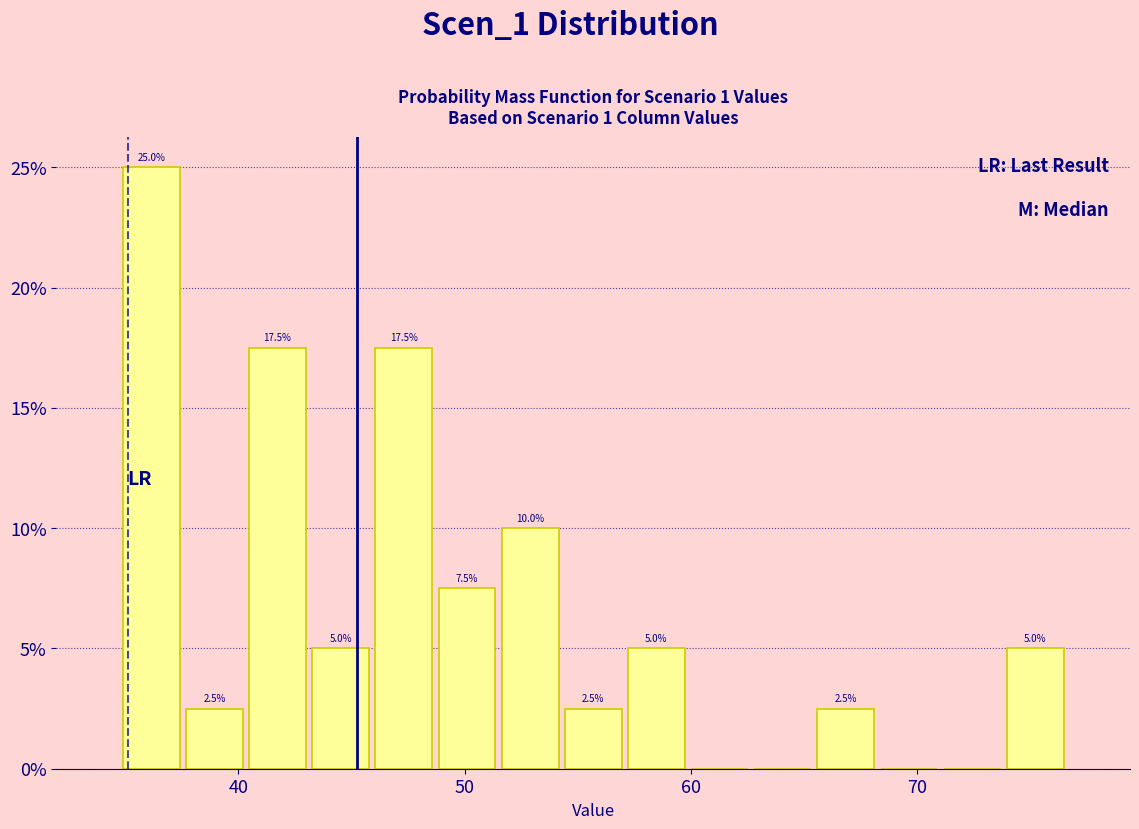

Read against the x-axis, roughly where is the centre of the tallest bar?

36